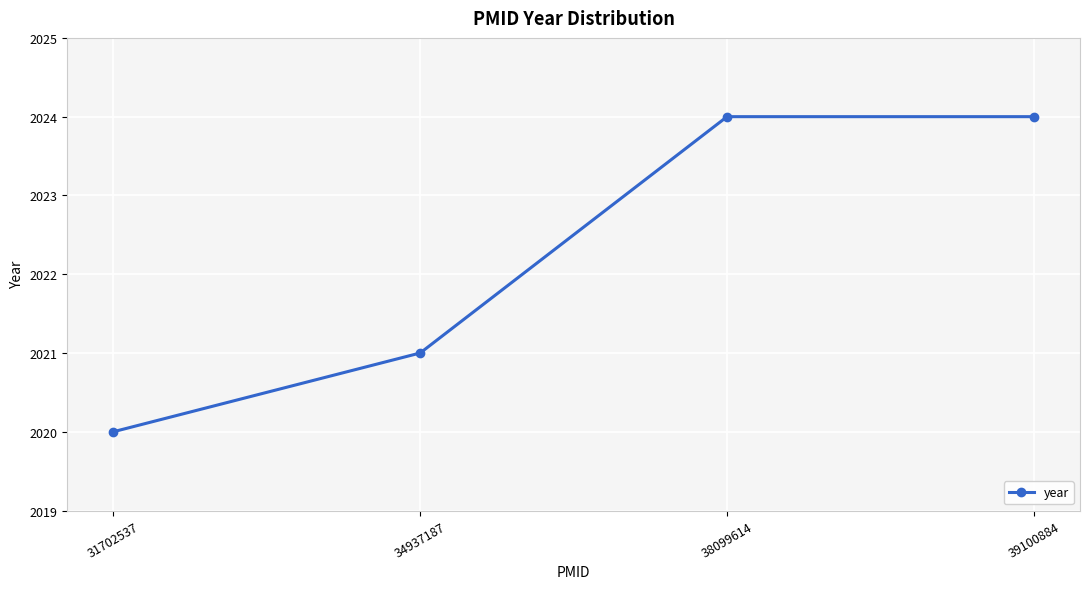

At which label is the value closest to 2022?

34937187